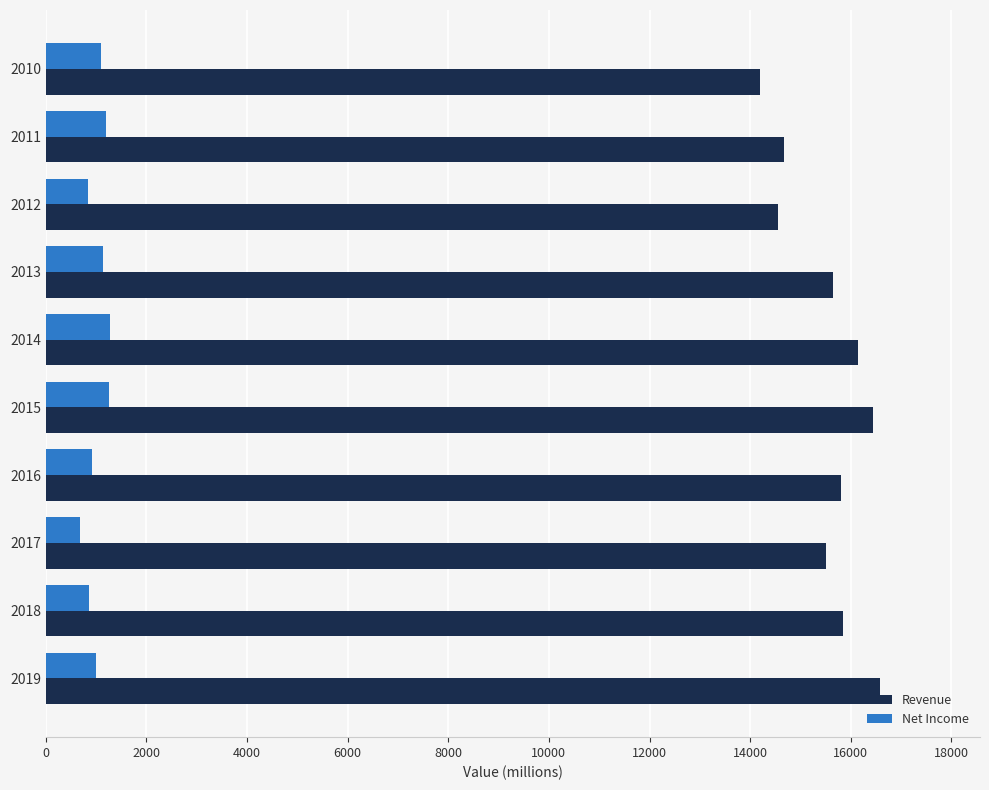

What is the total value across all series at 2014?

17428